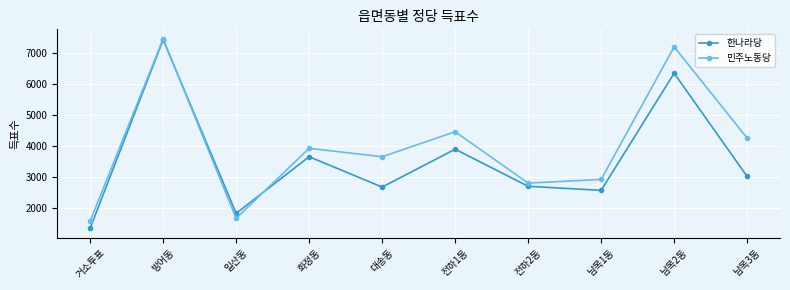

At which category is the sum across all series the highest?

방어동